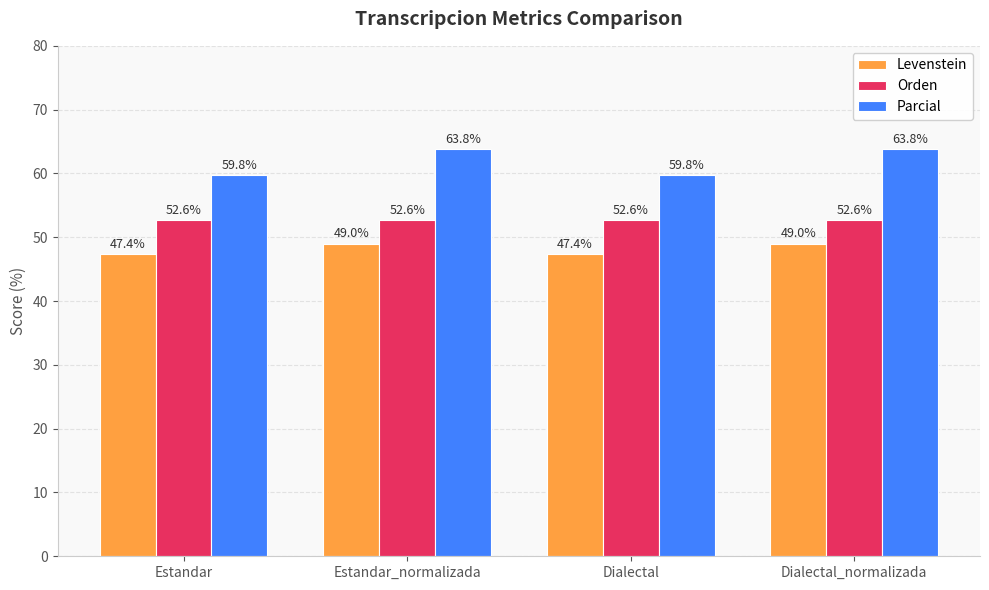

Rank the series by their maximum value, from lowest to highest.

Levenstein, Orden, Parcial